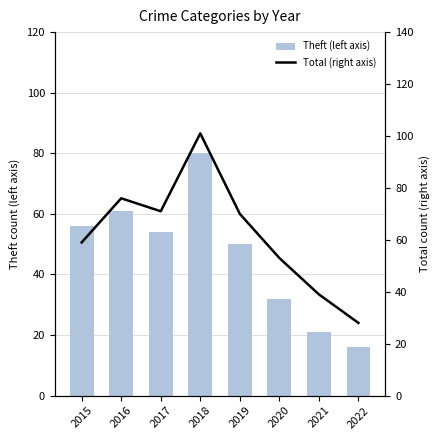

Which series changed the most between 2021 and 2022?

Total (right axis)